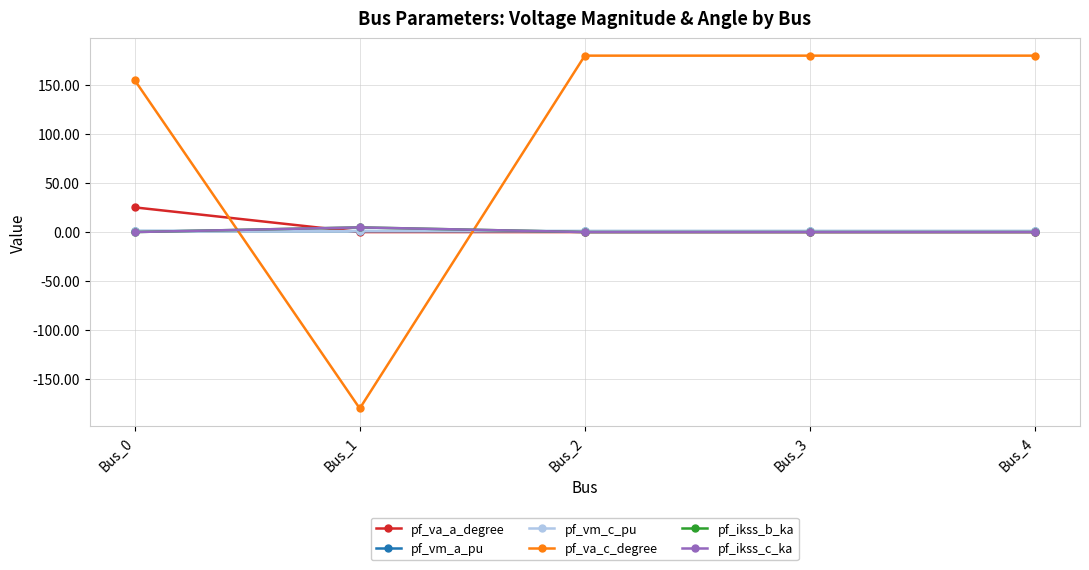

What is the sum of the pf_va_c_degree values at Bus_3 and Bus_0?

335.1